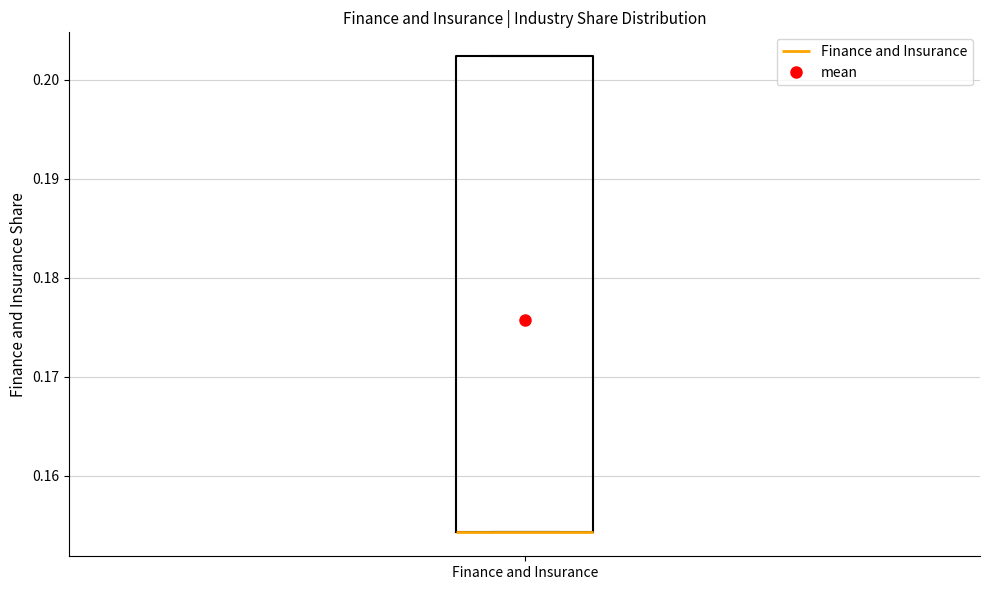

Transcribe this box plot: give where the median line is, the range the box spans, and where the two whiskers end, as read against the y-axis. The values are not printed on the chart, so give them approximately, as read against the axis.

median 0.154 (drawn on the box's lower edge), box 0.154 to 0.202, whiskers 0.154 to 0.202